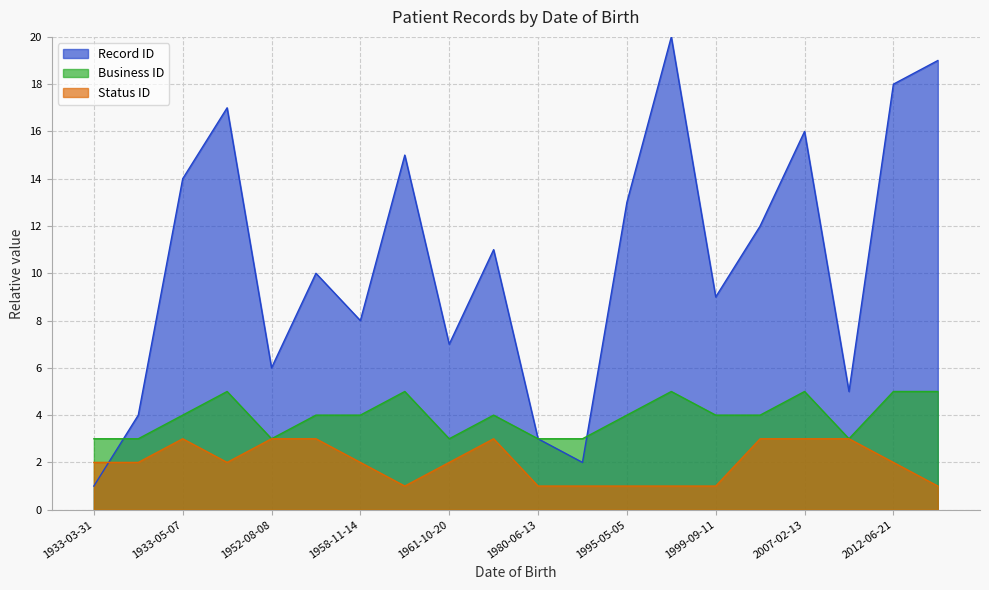

What is the sum of all Status ID values?

40